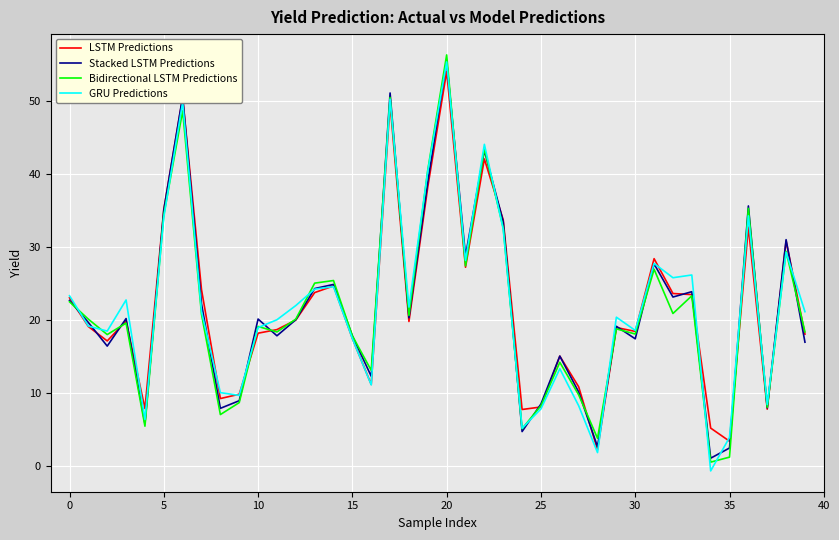

What is the maximum value shown in the chart?

56.3